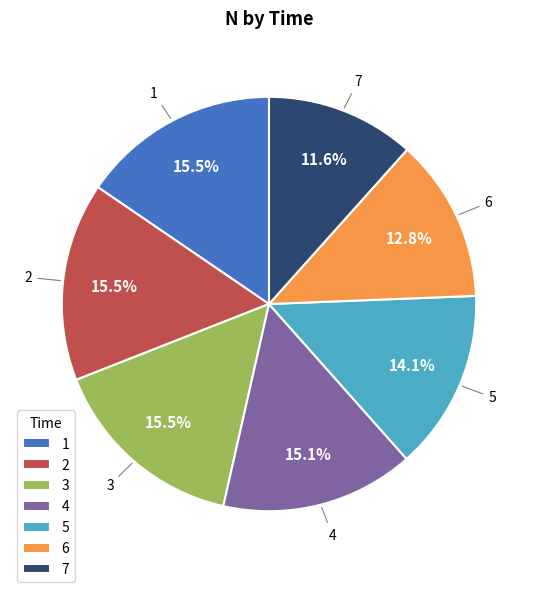

Is there a majority slice in this chart?

No